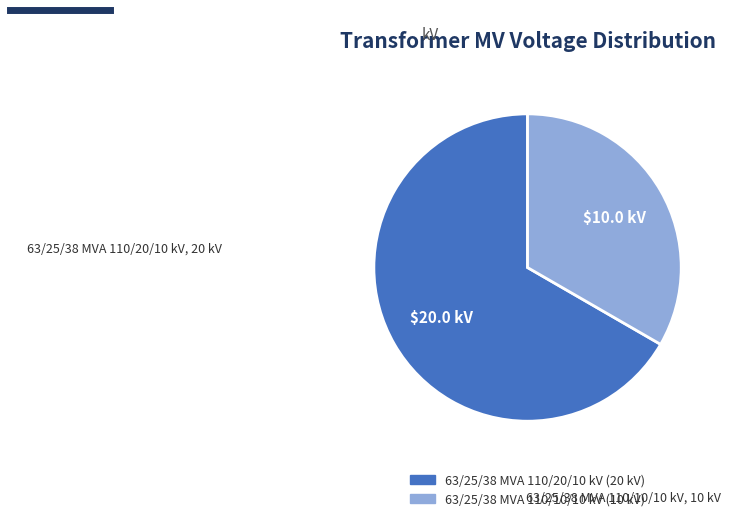

Between 63/25/38 MVA 110/20/10 kV and 63/25/38 MVA 110/10/10 kV, which is larger?

63/25/38 MVA 110/20/10 kV